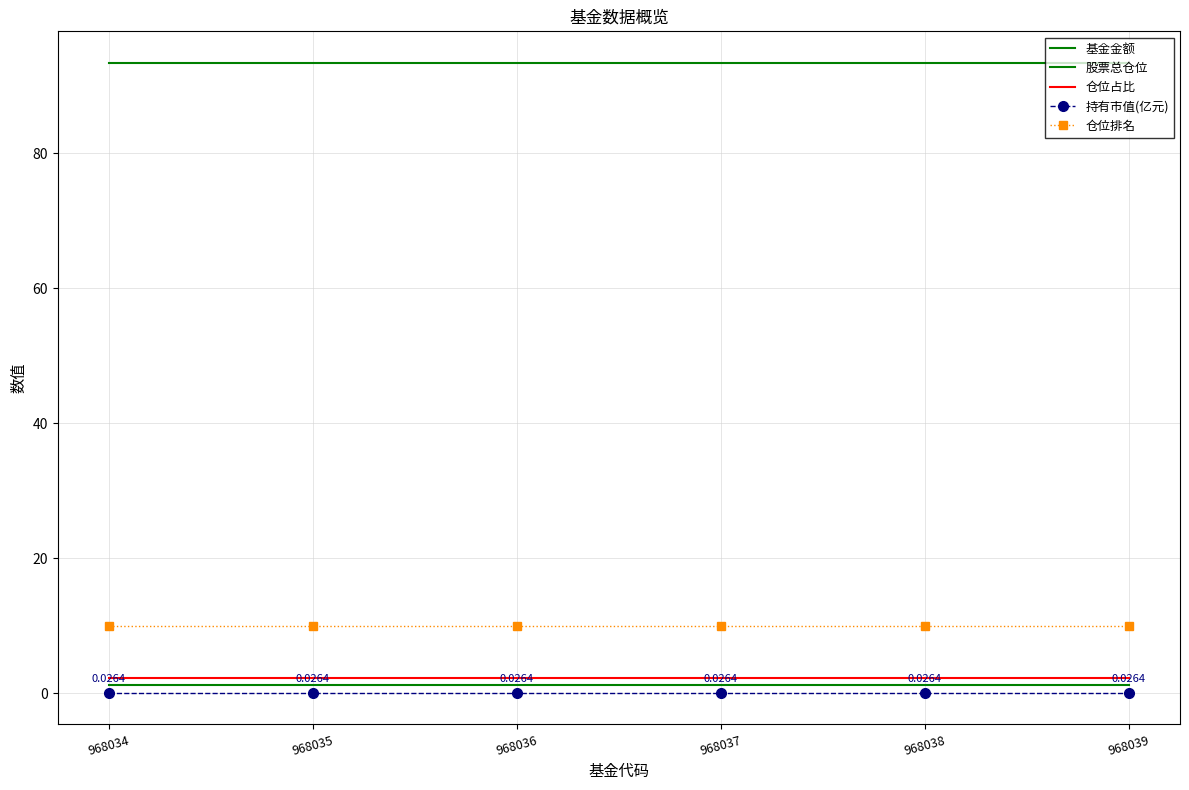

What is the value of the 基金金额 point at the 5th from the left?

1.2